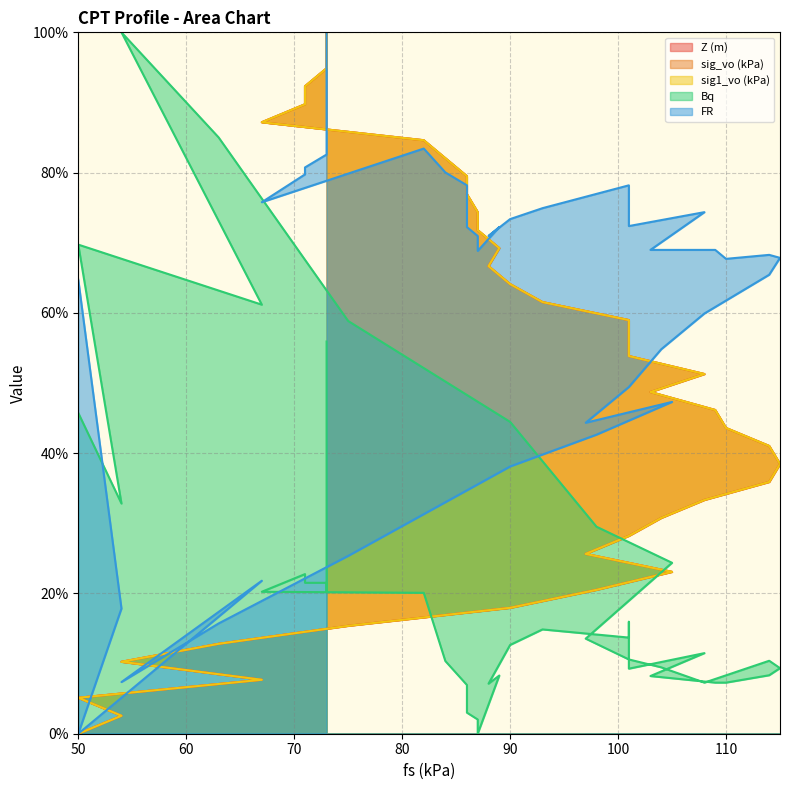

What is the sum of all Z (m) values?

2000.0